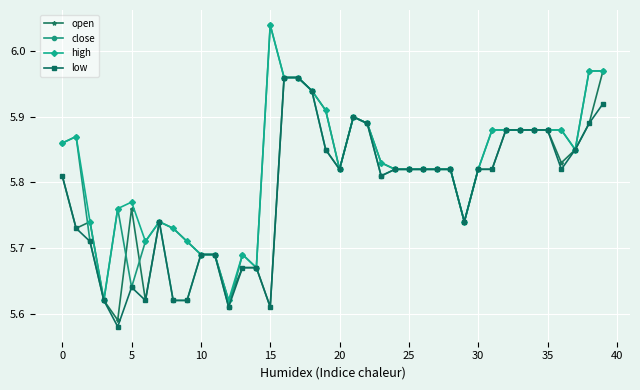

At how many categories does at least one series exceed 5?

40